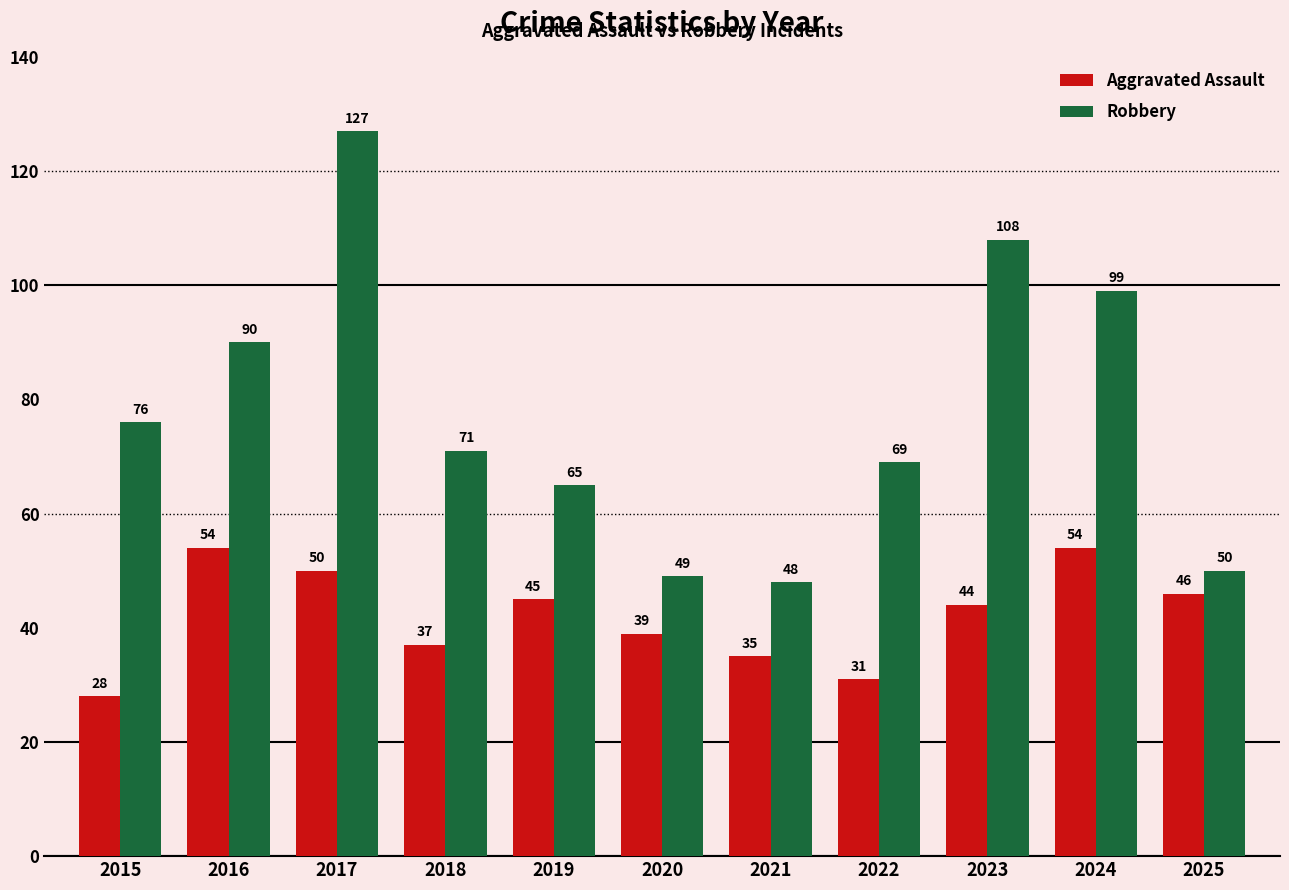

True or false: Robbery has a value of 26 at 2022.

False